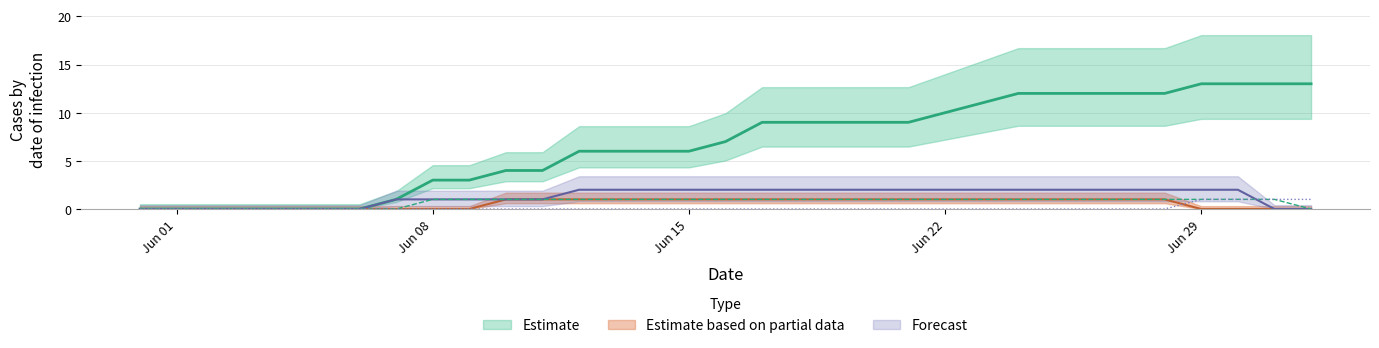

What position from the left is 2020-05-31?

1